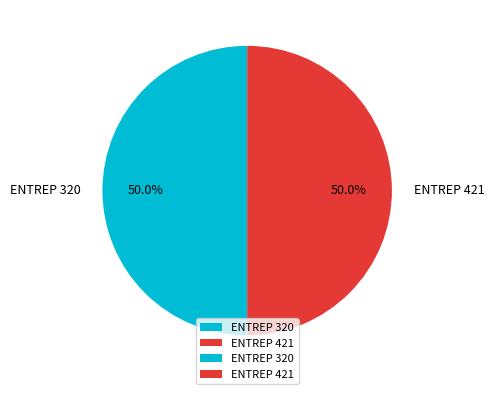

To the nearest percent, what percentage of the pie is ENTREP 421?

50%